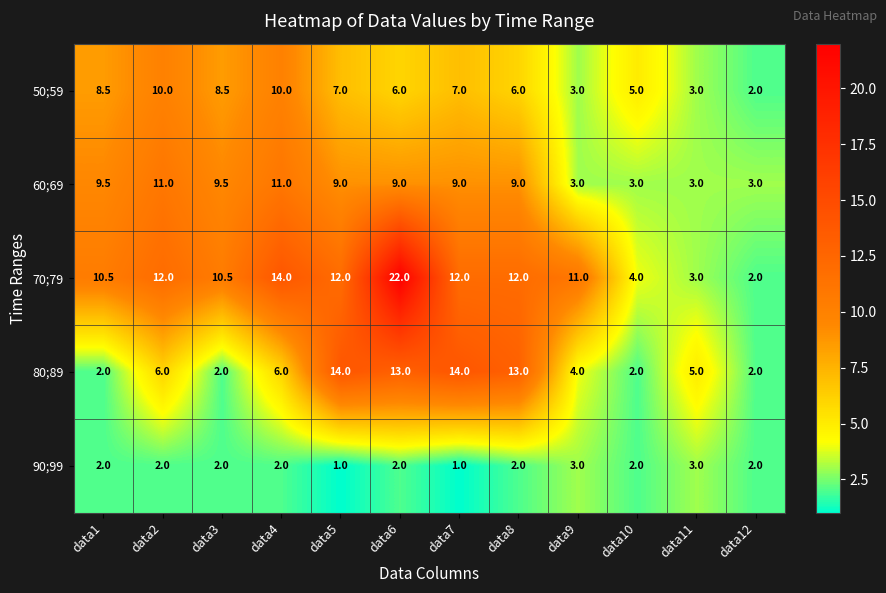

The 90;99 series shows 0.6 at data5. True or false?

False